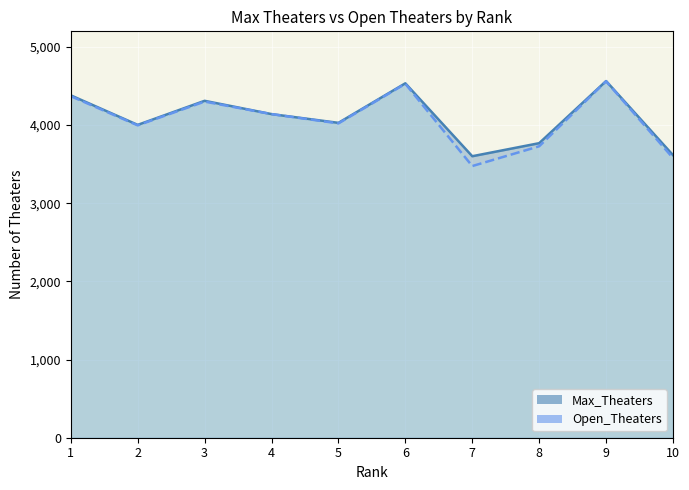

True or false: Open_Theaters and Max_Theaters cross at least once.

False